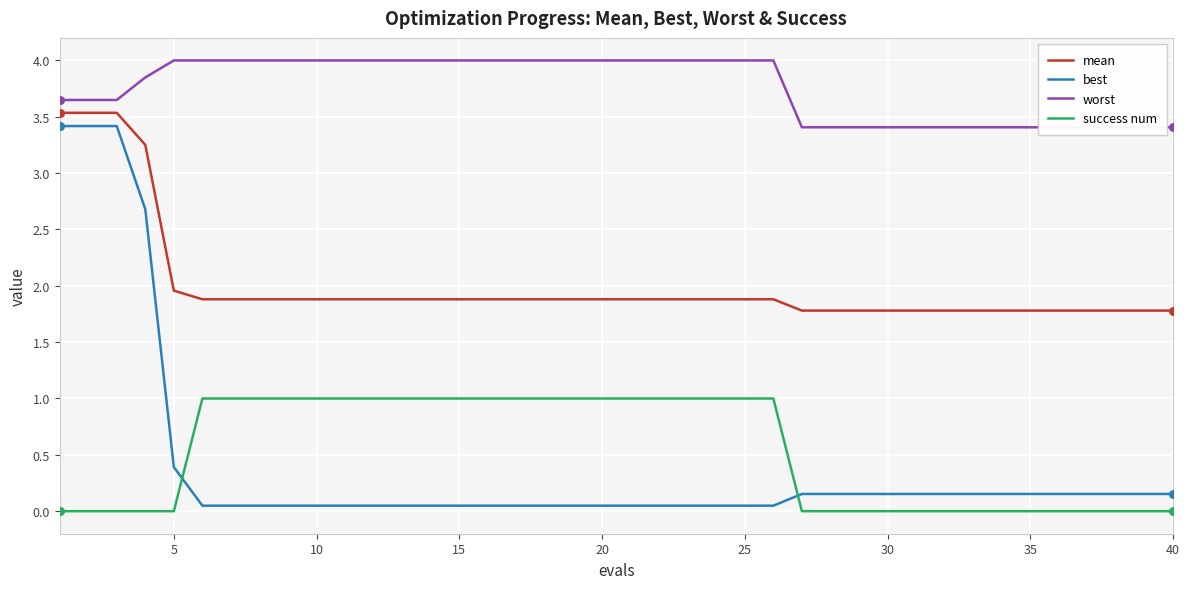

True or false: mean and best intersect in this chart.

False